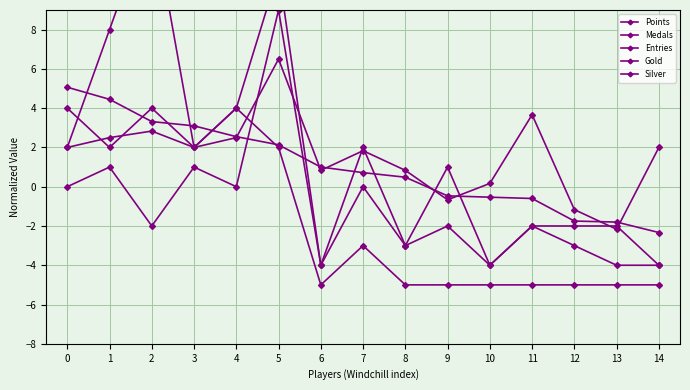

What is the difference between the Medals values at 6 and 2?

19.0